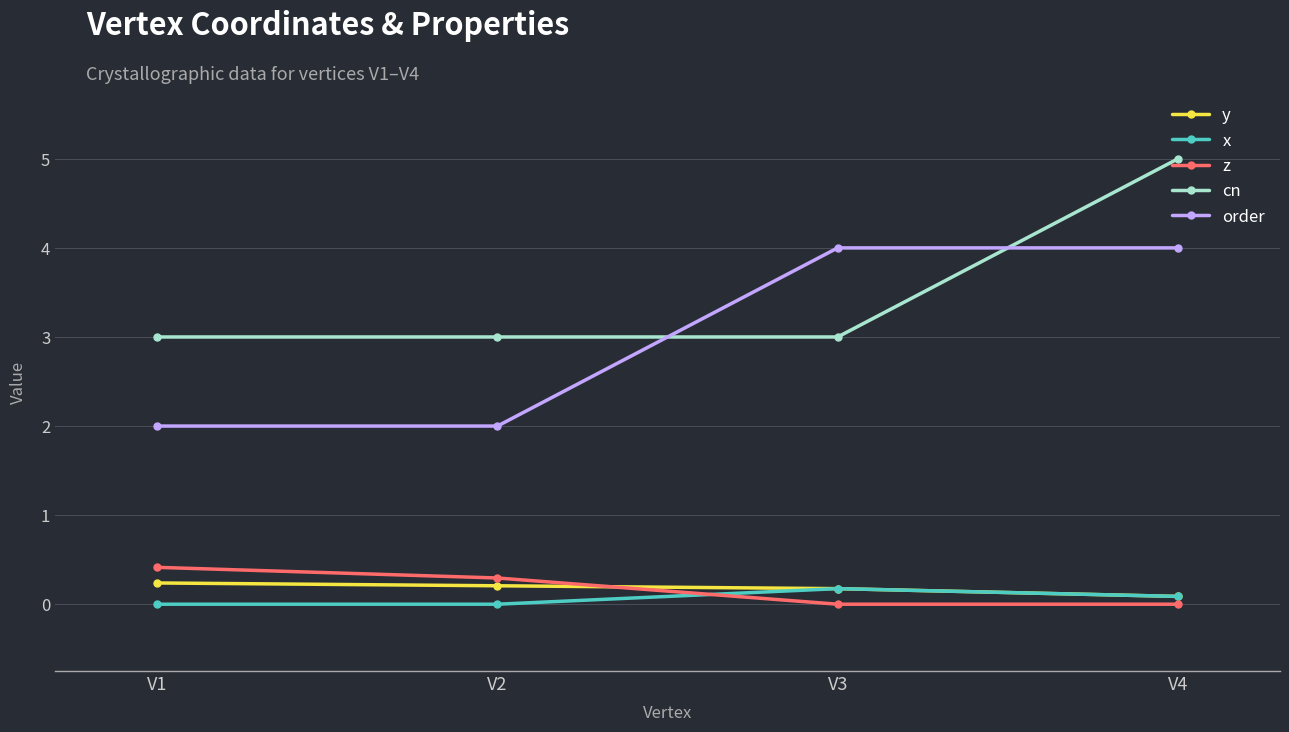

What is the difference between the maximum and second lowest values in the cn series?

2.0